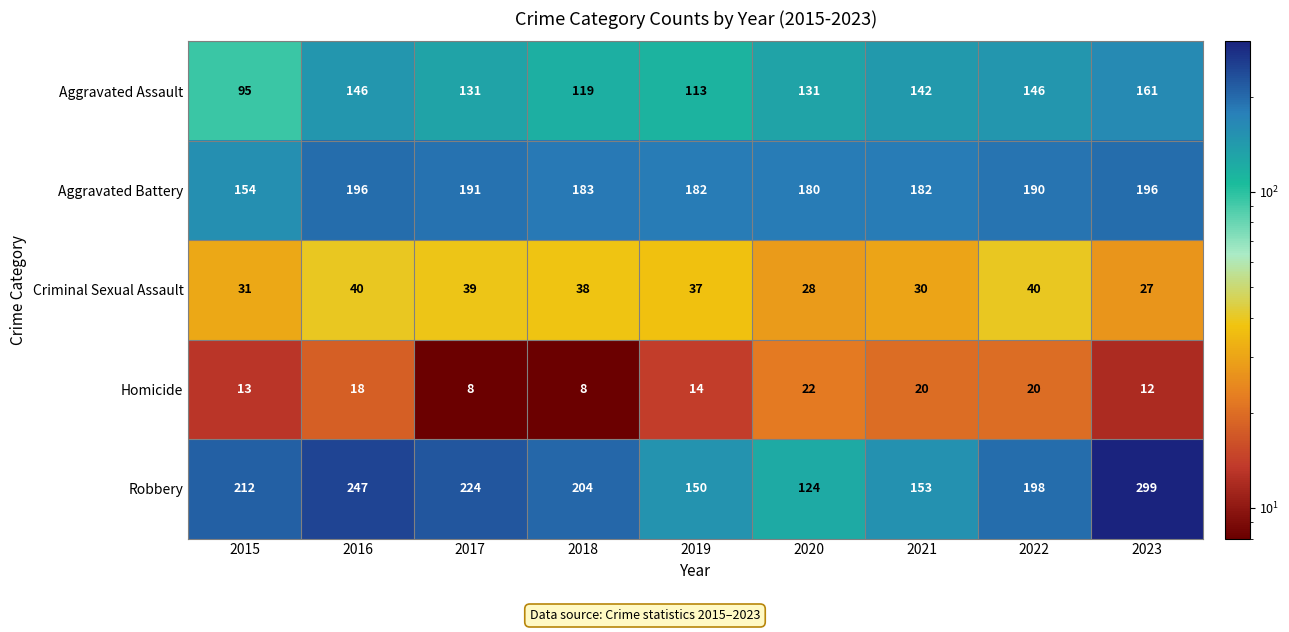

Which series changed the most between 2015 and 2022?

Aggravated Assault